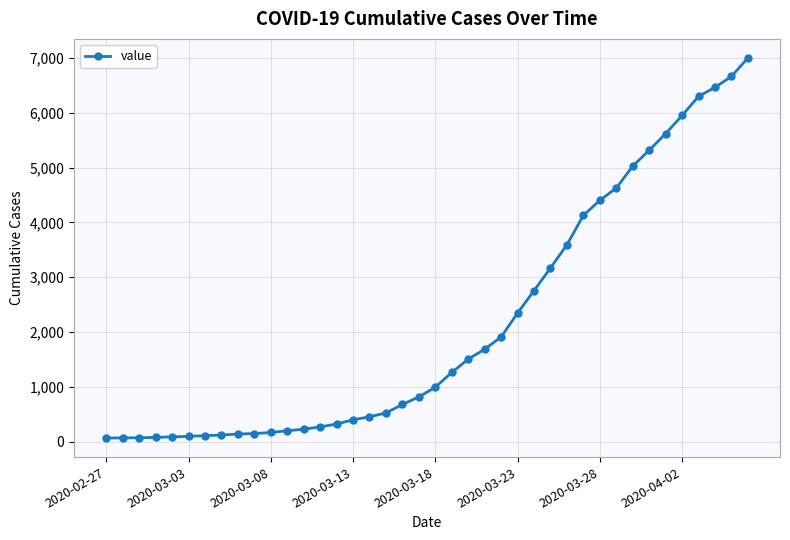

Count the number of categories in the chart.

40